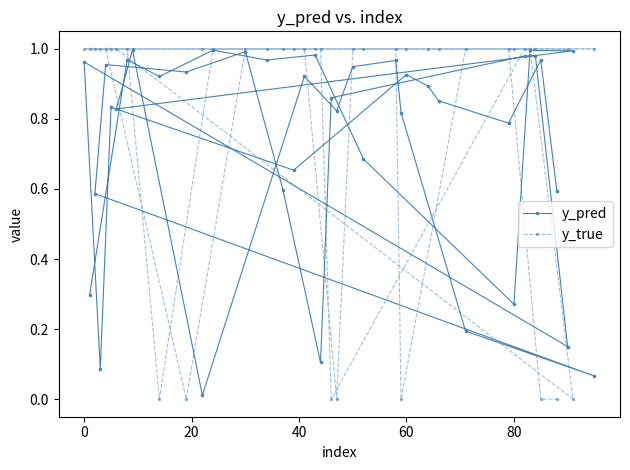

Reading left to right, extract all data points from this chart.

y_pred: 0.3	1.0	0.9	1.0	1.0	1.0	0.7	0.3	1.0	1.0	0.8	1.0	0.0	0.9	0.8	0.9	1.0	0.8	0.2	0.1	0.6	1.0	0.9	1.0	0.6	0.1	0.9	1.0	1.0	0.2	1.0	0.1	0.8	0.7	0.9	0.9	0.9	0.8	1.0	0.6
y_true: 1.0	1.0	0.0	1.0	1.0	1.0	1.0	1.0	1.0	0.0	1.0	1.0	1.0	1.0	0.0	1.0	1.0	0.0	1.0	1.0	1.0	1.0	0.0	1.0	1.0	1.0	0.0	1.0	1.0	1.0	1.0	1.0	1.0	1.0	1.0	1.0	1.0	1.0	0.0	0.0